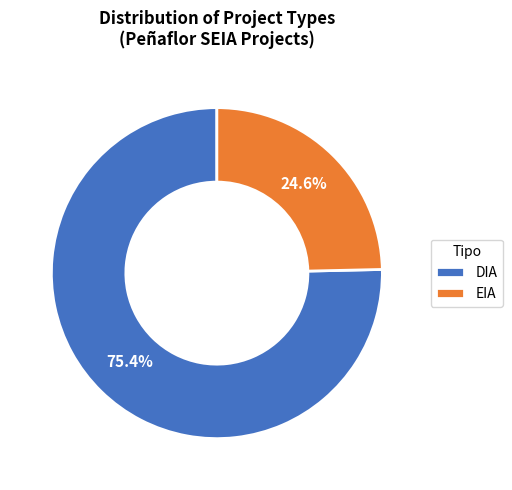

What is the largest slice in the pie chart?

DIA